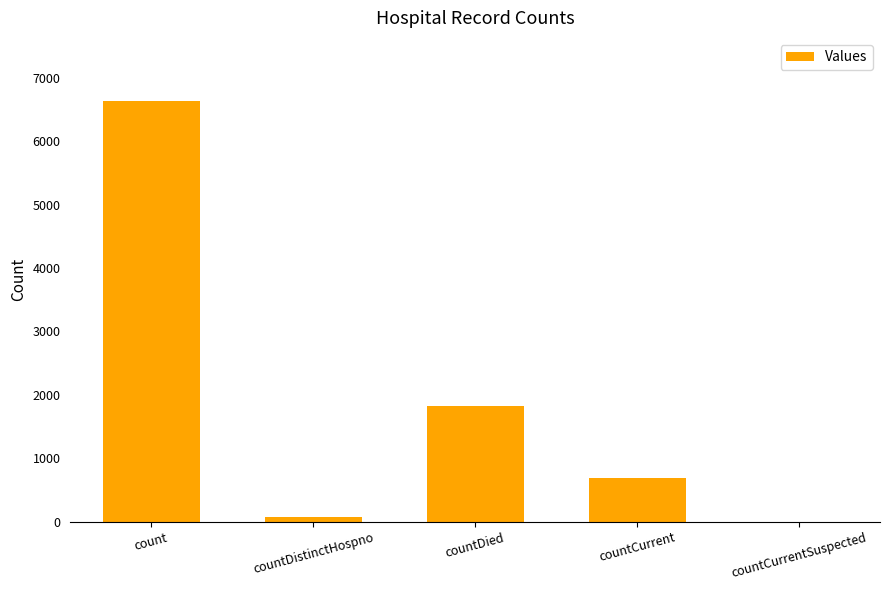

Which has a higher value, countCurrentSuspected or countDied?

countDied